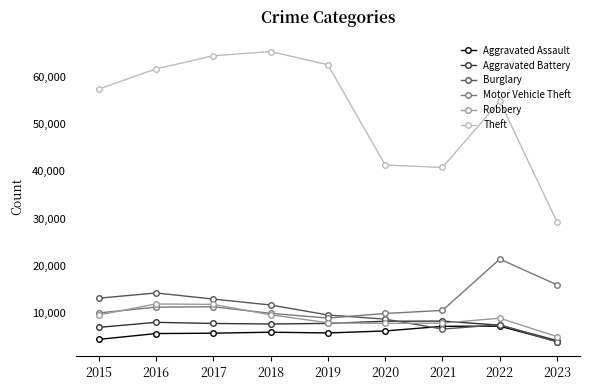

At how many categories does at least one series exceed 24261?

9